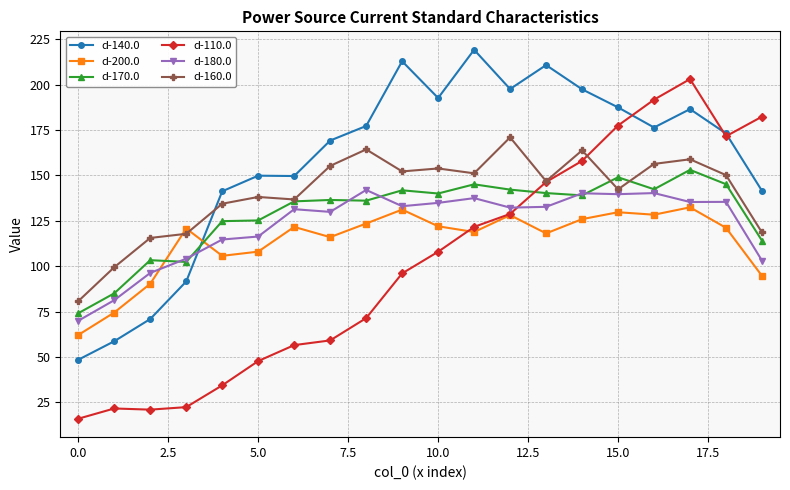

Which series has the widest spread of values?

d-110.0